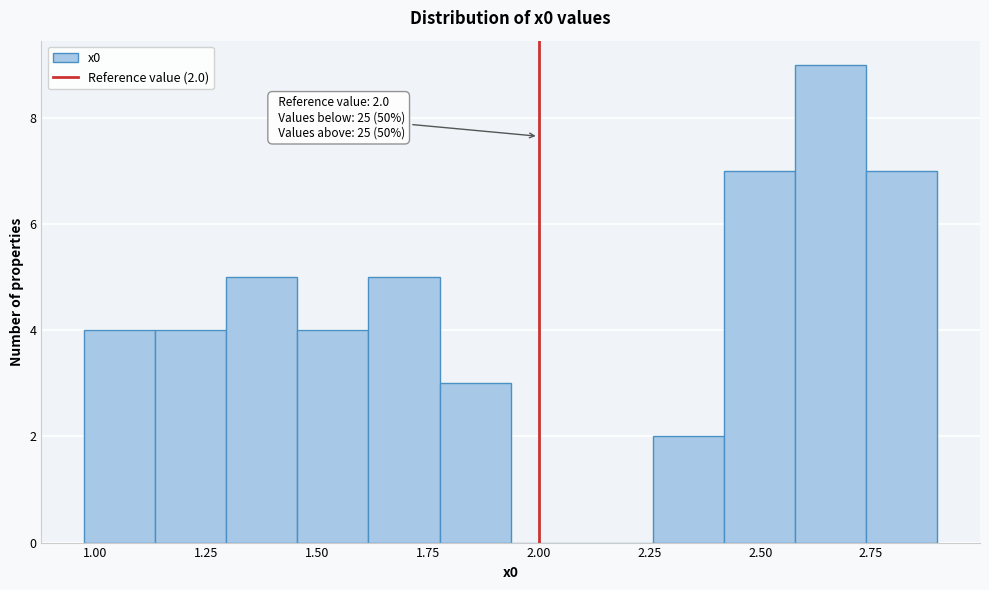

Read against the x-axis, roughly where is the centre of the tallest bar?

2.65